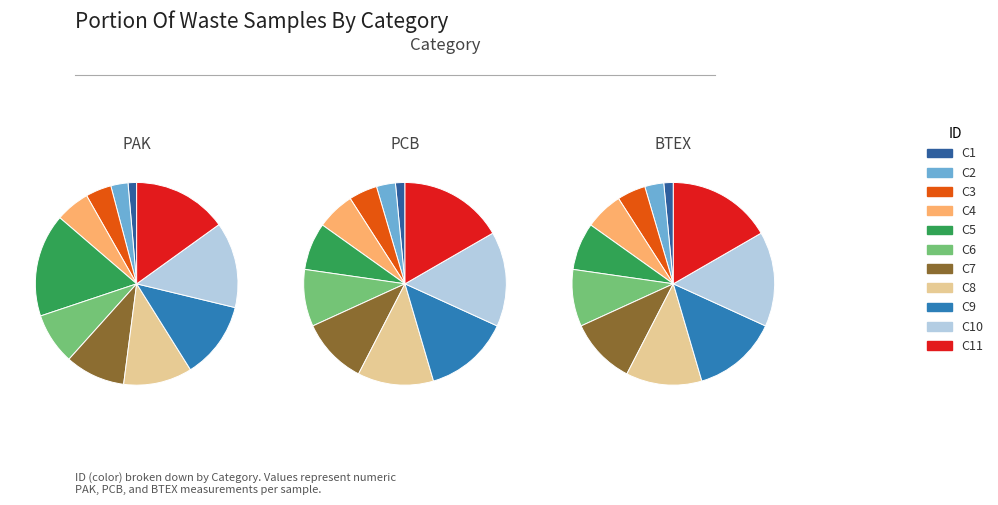

True or false: C7 accounts for 11% of the total.

True